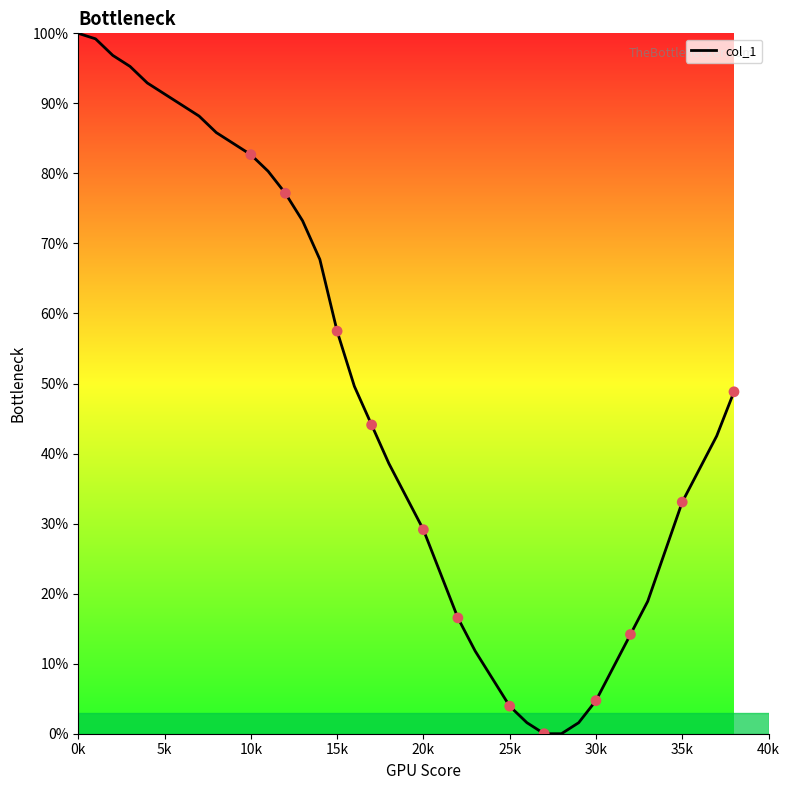

What is the difference between the maximum and minimum values?

100.0